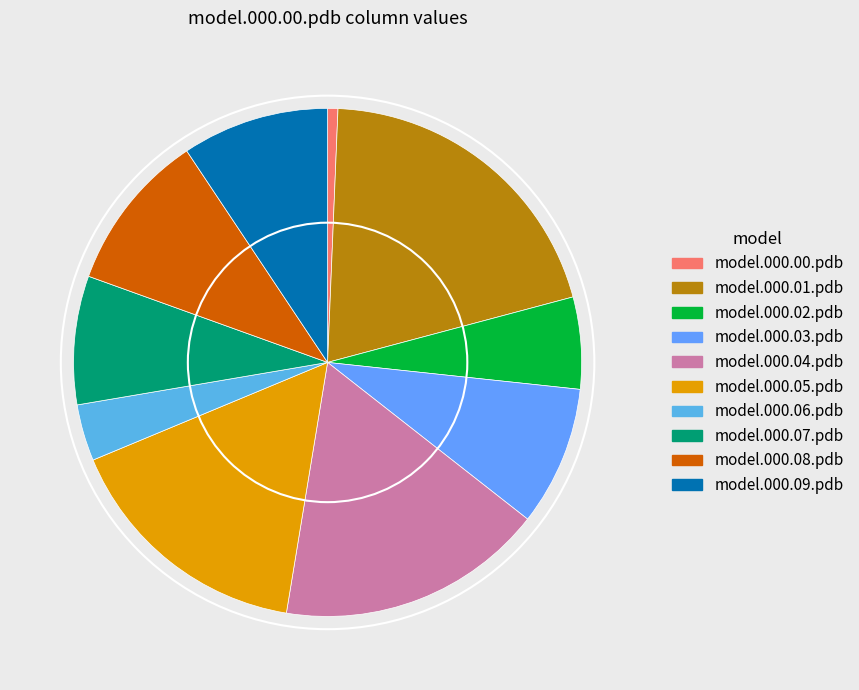

Rank the categories by value from lowest to highest.

model.000.00.pdb, model.000.06.pdb, model.000.02.pdb, model.000.07.pdb, model.000.03.pdb, model.000.09.pdb, model.000.08.pdb, model.000.05.pdb, model.000.04.pdb, model.000.01.pdb